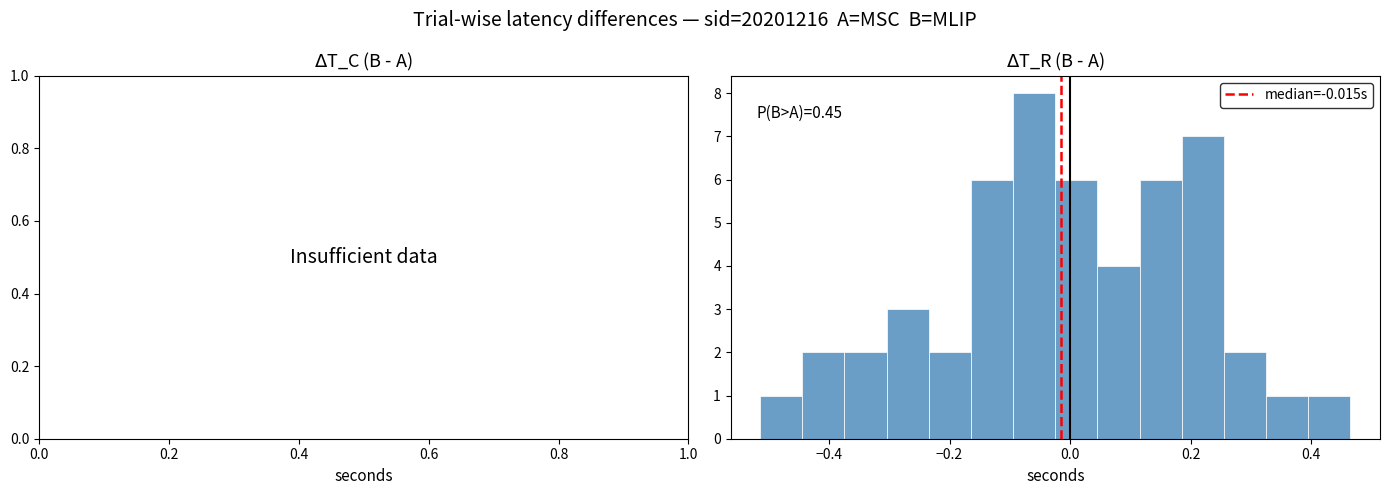

Read against the x-axis, roughly where is the centre of the tallest bar?

-0.06